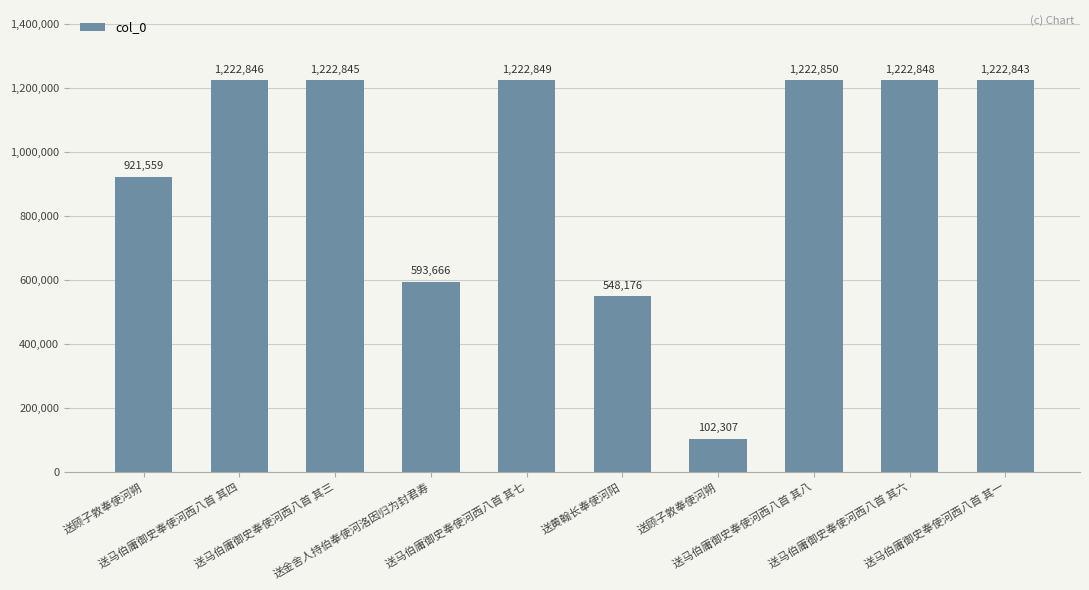

How many distinct data groups are displayed?

1